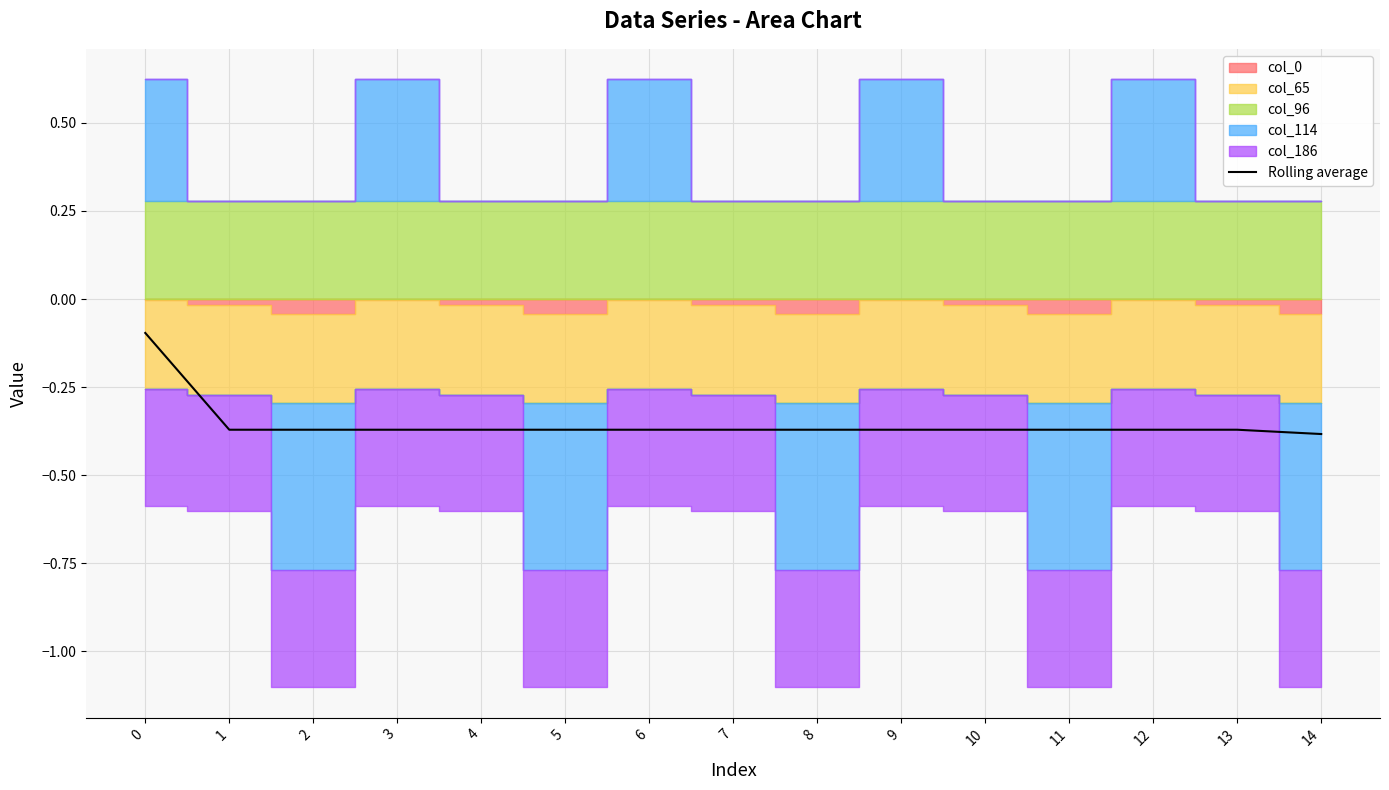

What is the average value?

-0.4